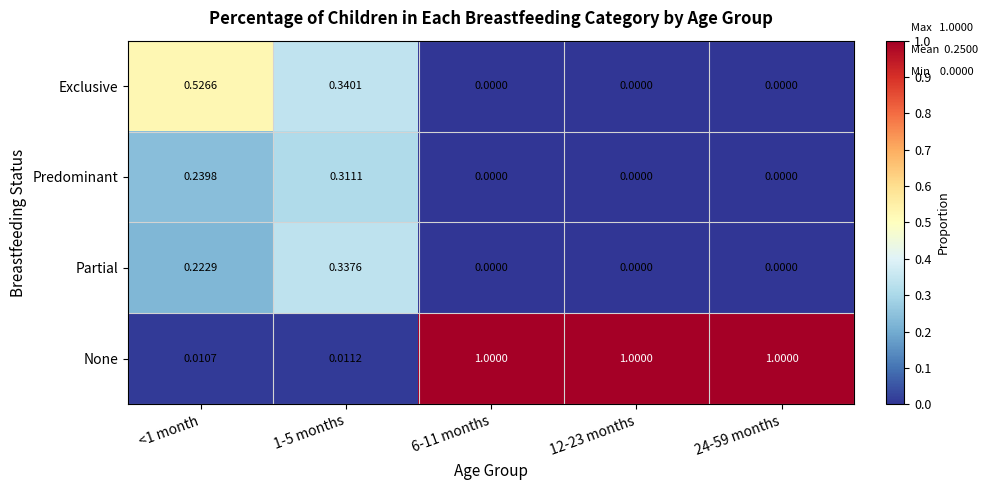

Which series has the largest total across all categories?

None